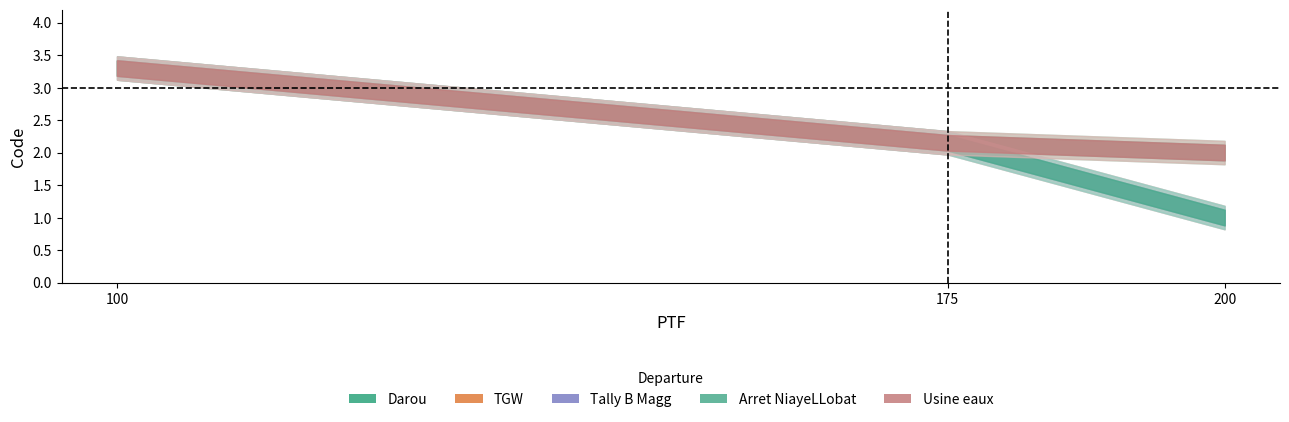

What is the minimum value for Tally B Magg?

1.0